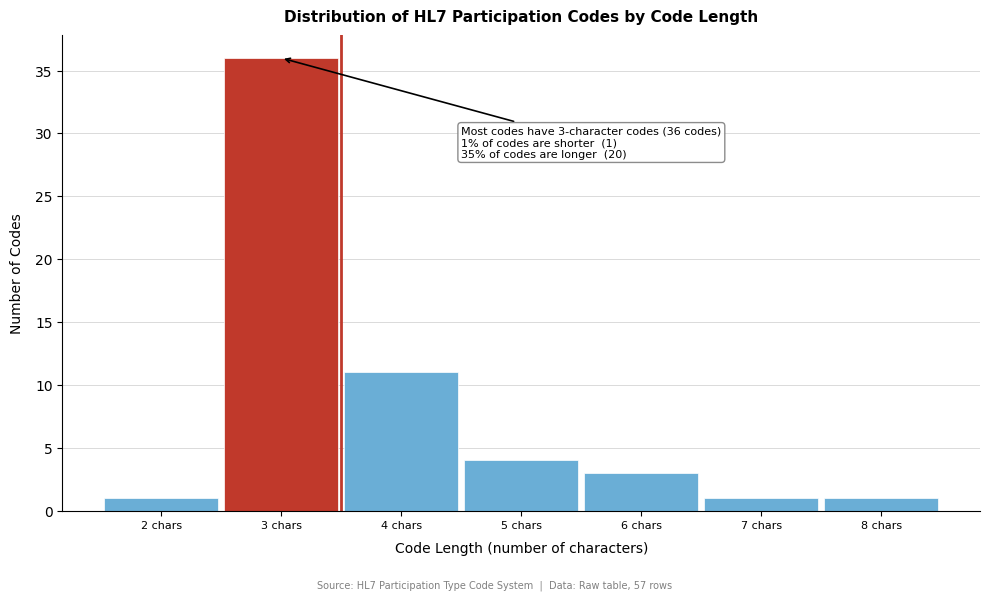

Reading left to right, transcribe all the data shown in this chart.

1	36	11	4	3	1	1